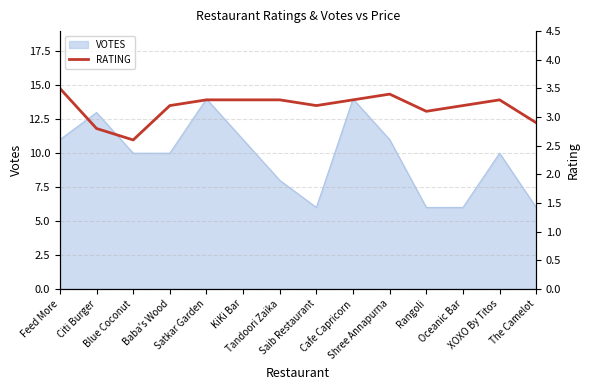

What is the minimum value for VOTES?

6